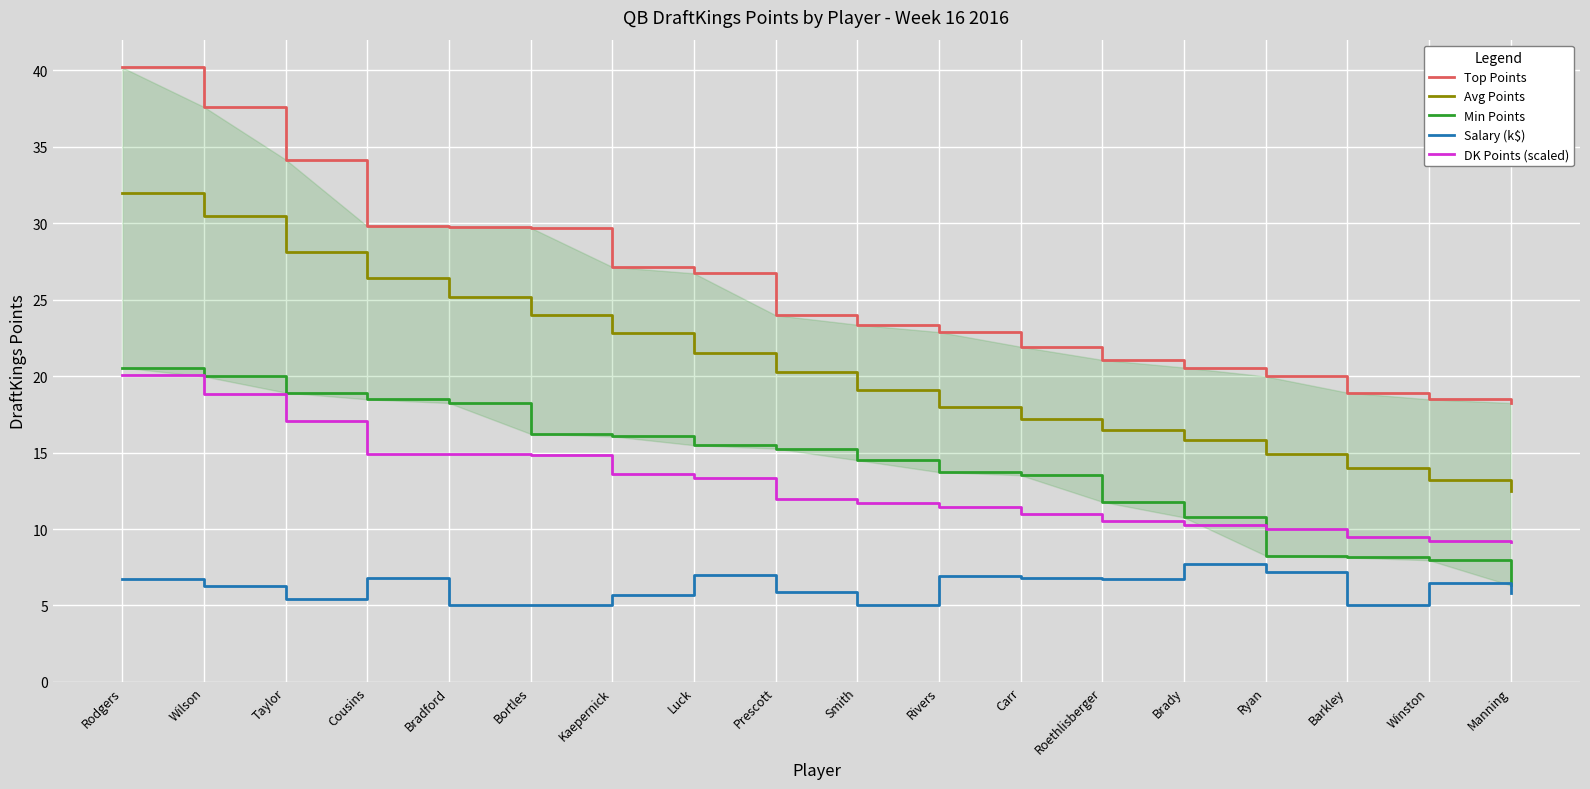

The Top Points series shows 8.3 at Barkley. True or false?

False